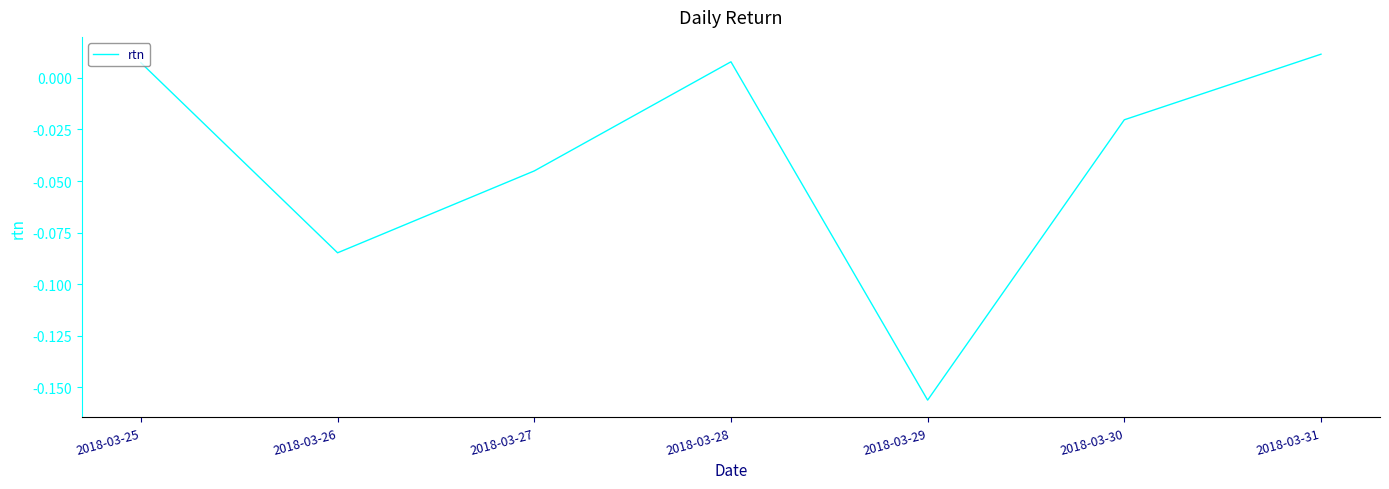

What is the difference between the maximum and second lowest values?

0.1